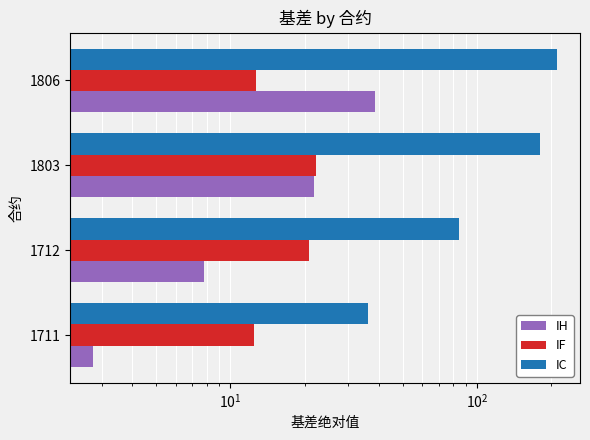

Is it true that IH equals 64.3 at 1806?

False